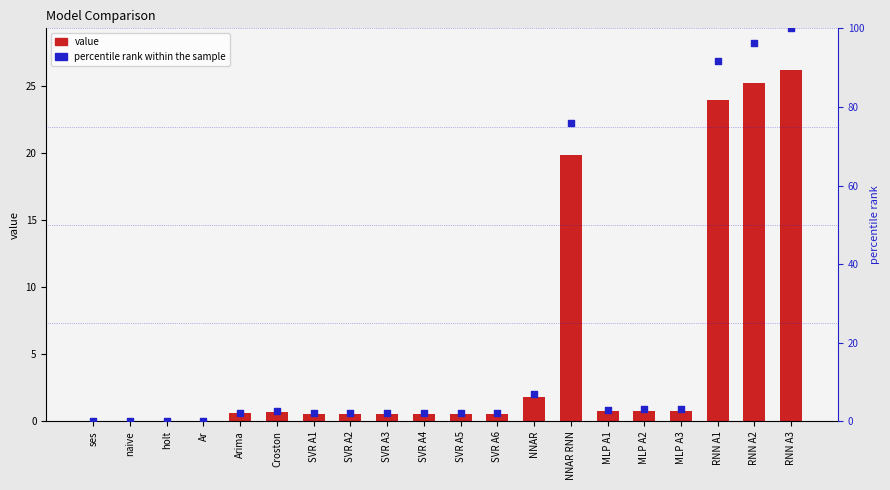

At how many categories does at least one series exceed 3?

5